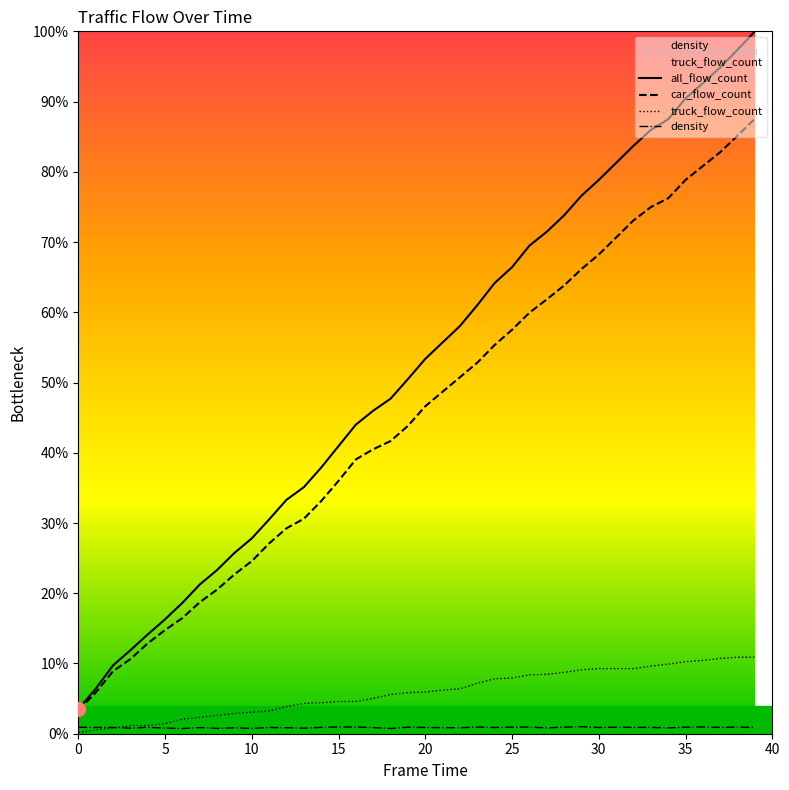

What is the label of the 23rd point from the left?

22